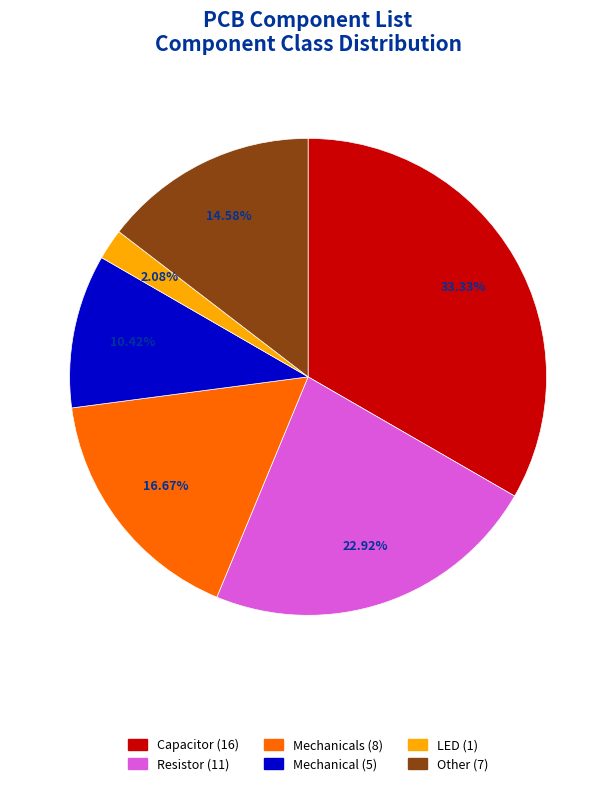

Is there a majority slice in this chart?

No